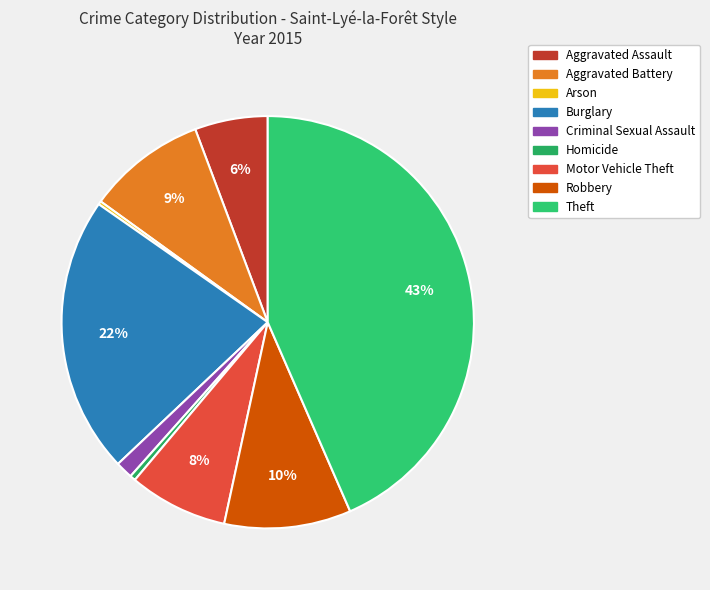

Does Motor Vehicle Theft account for over 50% of the chart?

No